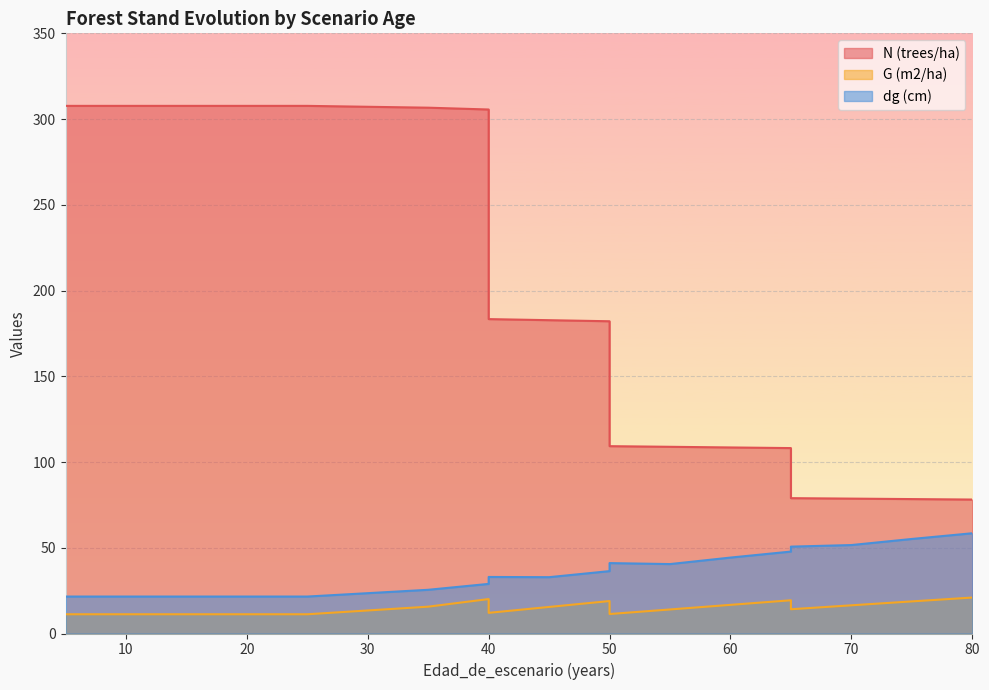

In G (m2/ha), how many points are higher than both neighbors (excluding endpoints)?

3